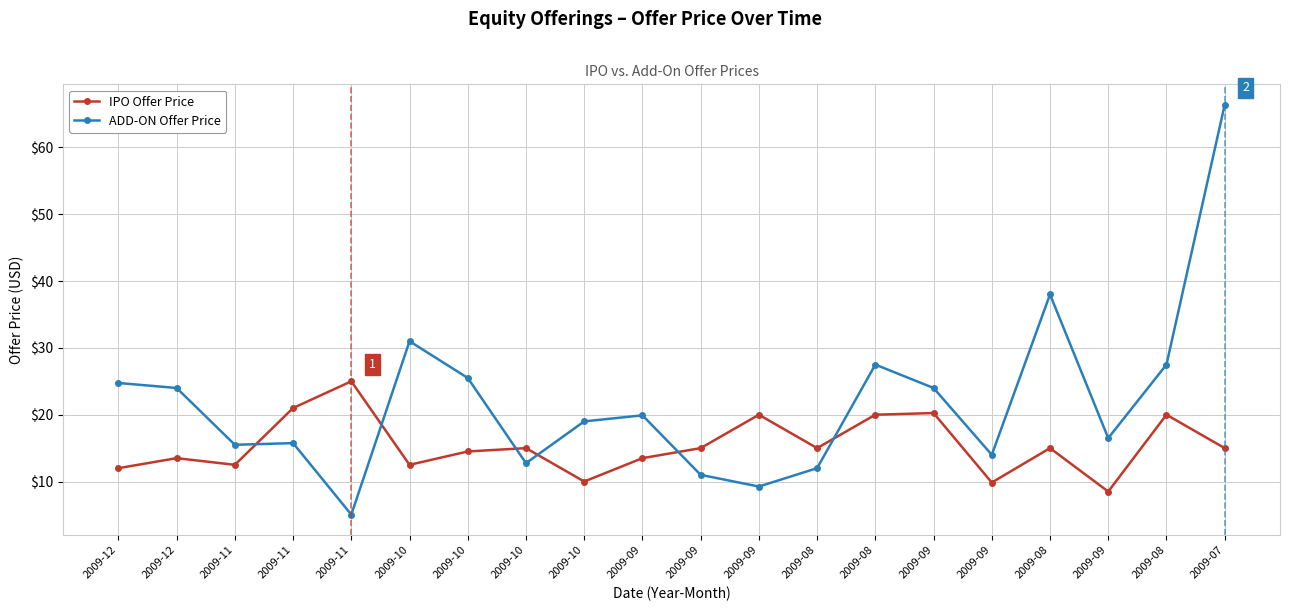

What is the spread (max minus min) of values at 2009-09?

6.4